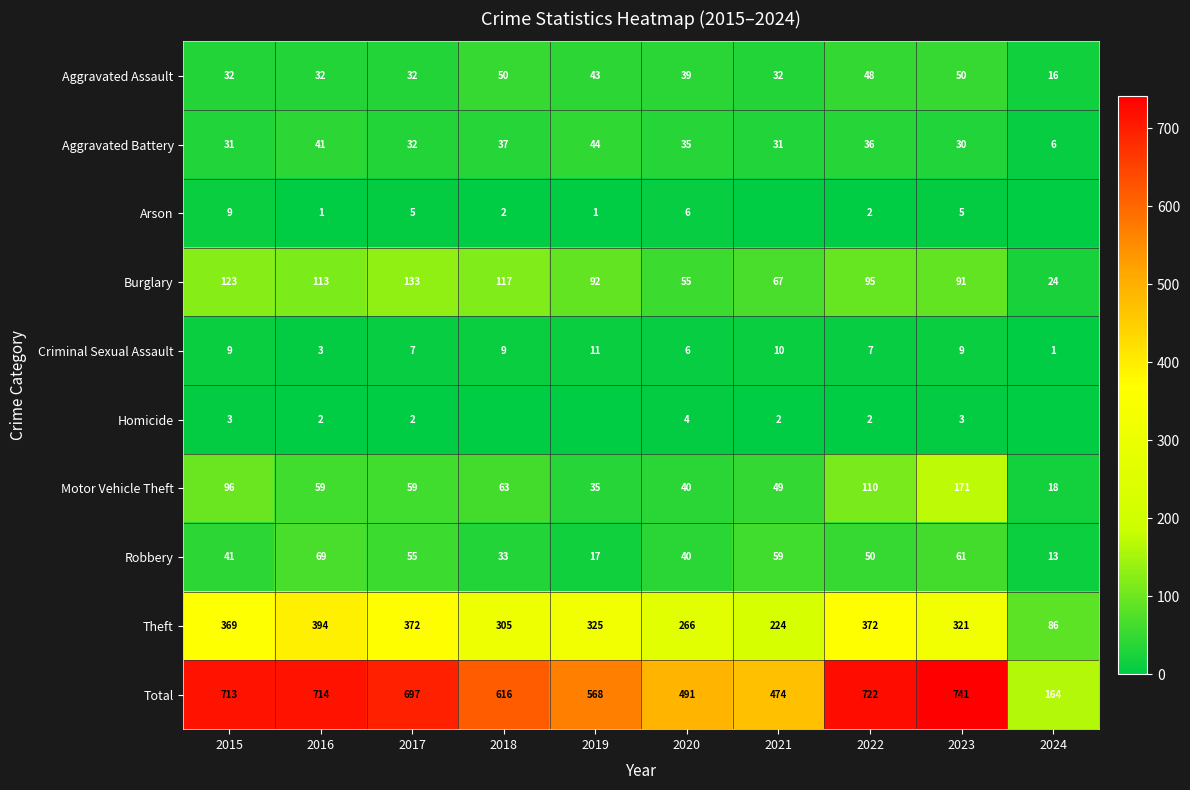

How many data points in Motor Vehicle Theft are less than 59?

4